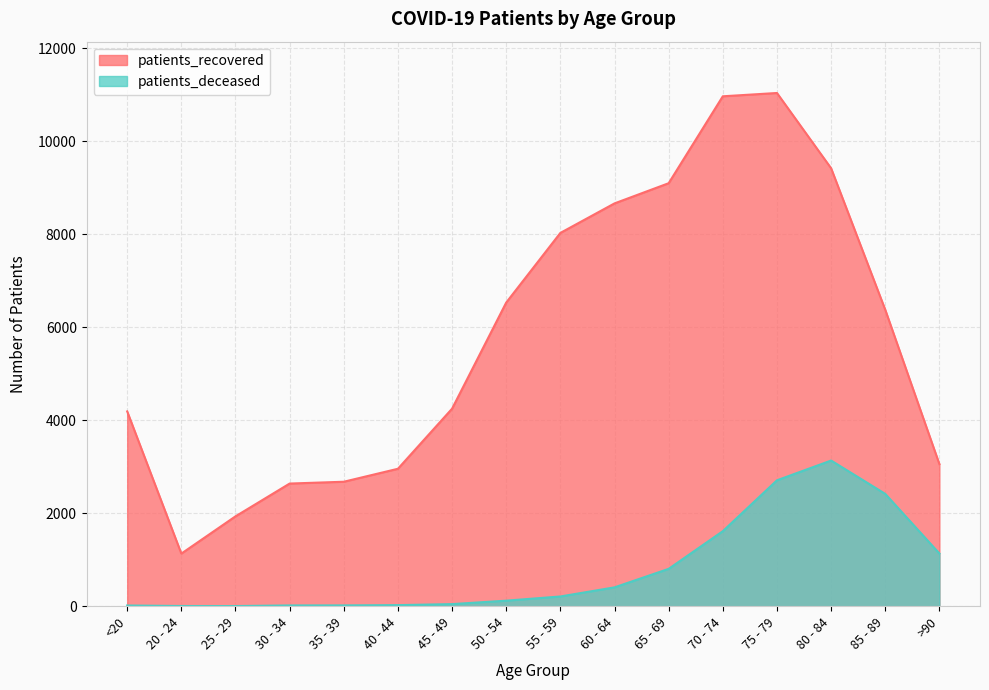

True or false: patients_deceased has a value of 209 at 55 - 59.

True